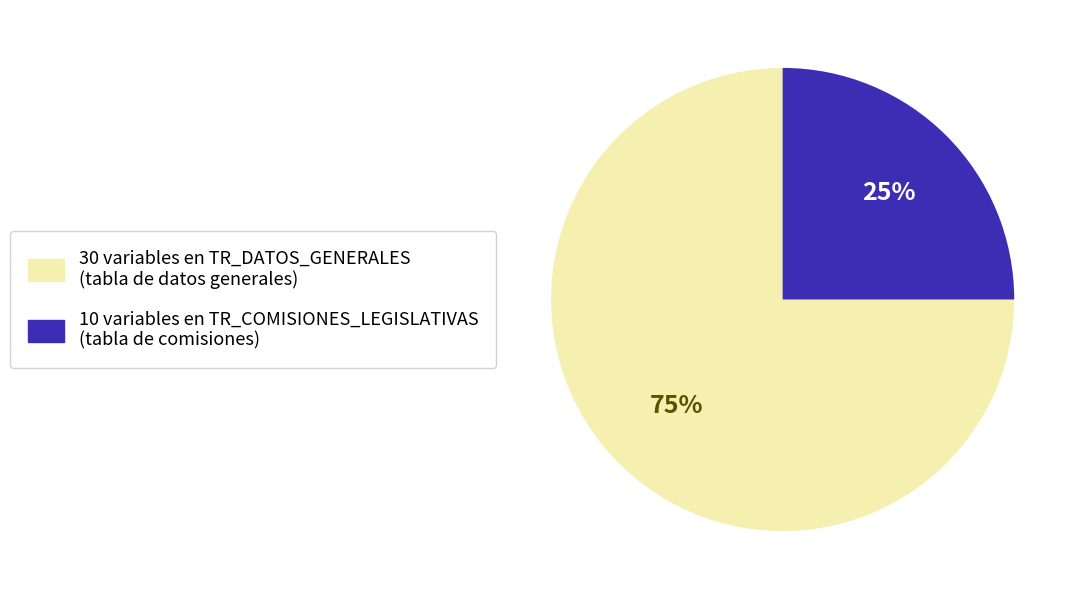

To the nearest percent, what is the difference between the largest and smallest slice percentages?

50%